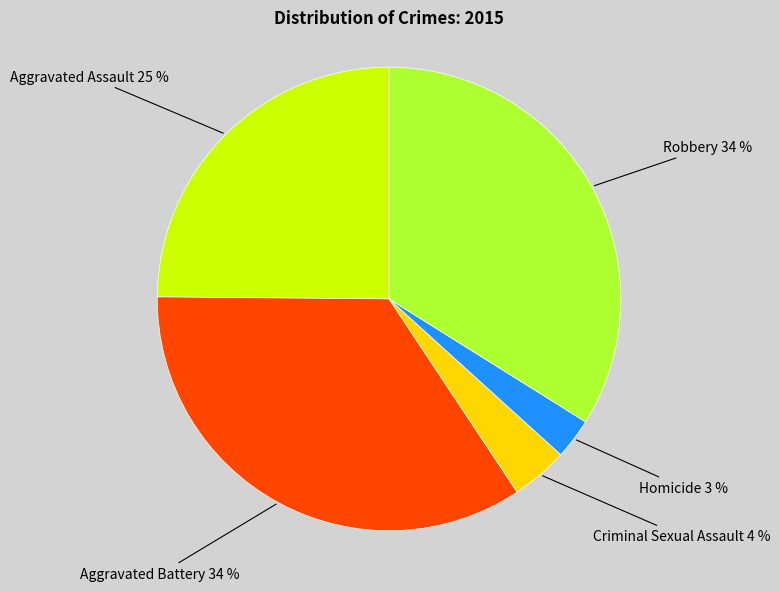

Is Robbery the majority of the pie?

No